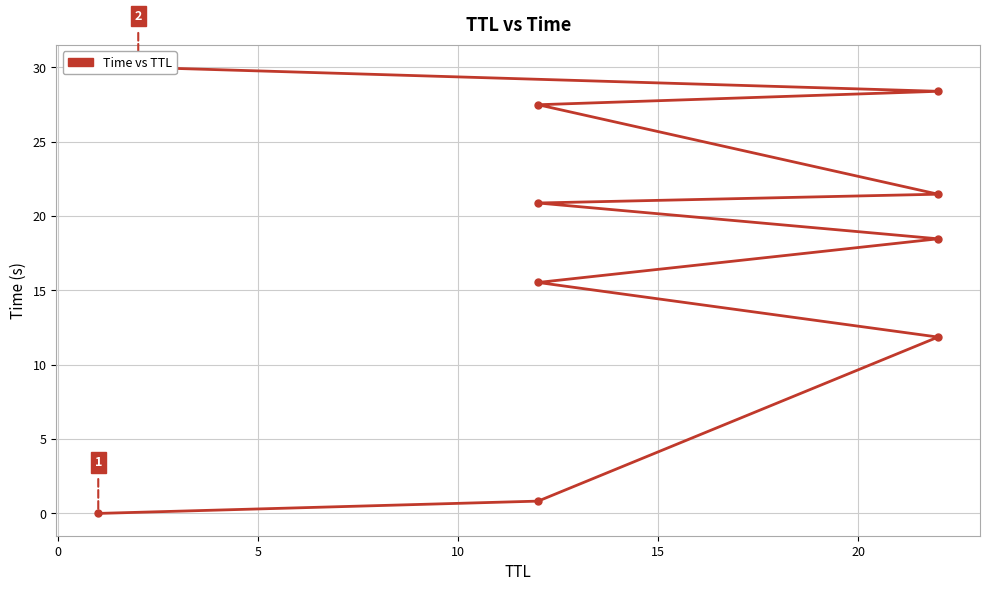

How many values exceed 20?

5